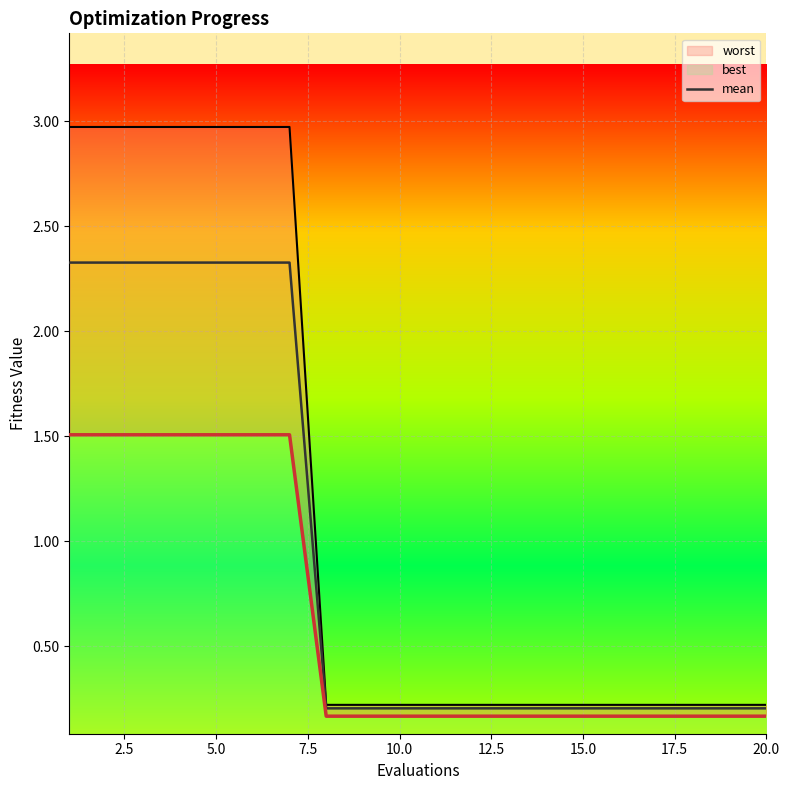

Which series has the widest spread of values?

worst